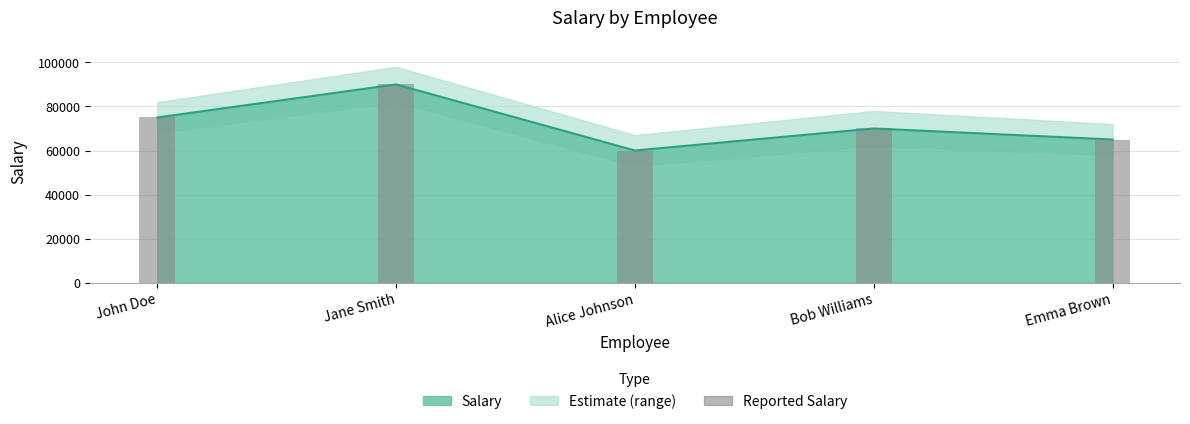

What is the difference between the maximum and minimum values?

30000